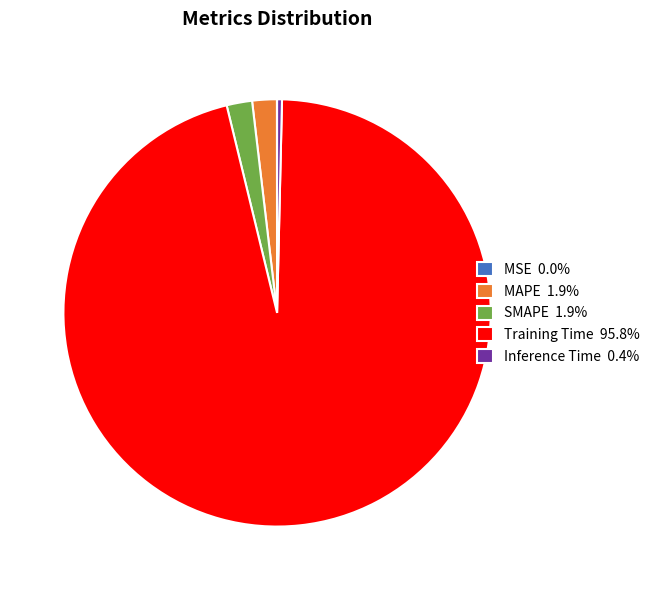

Is there any slice that represents more than half of the pie?

Yes